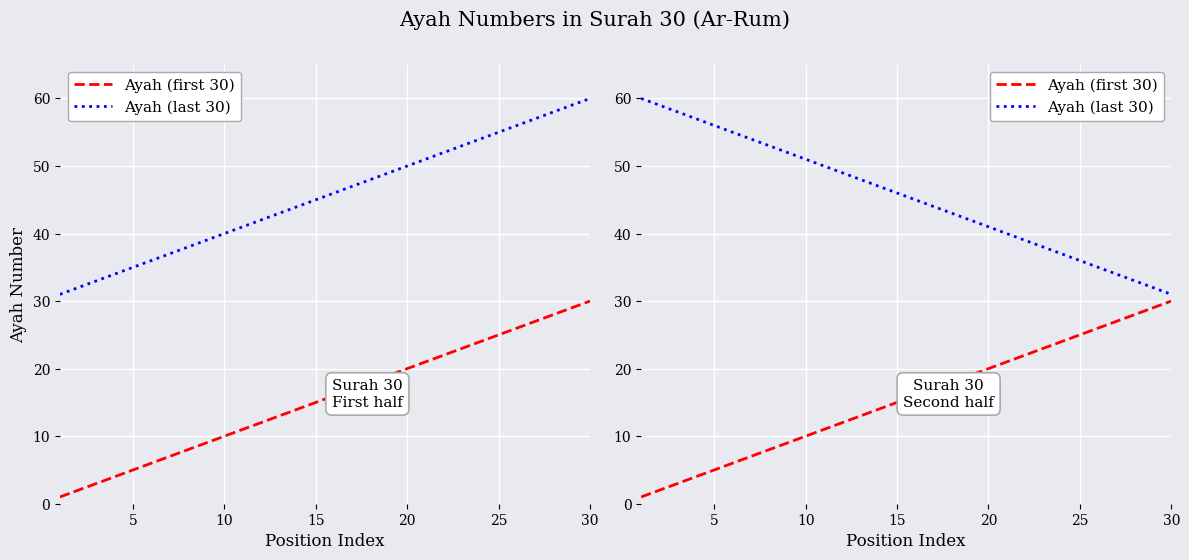

What is the total value across all series at 25?

61